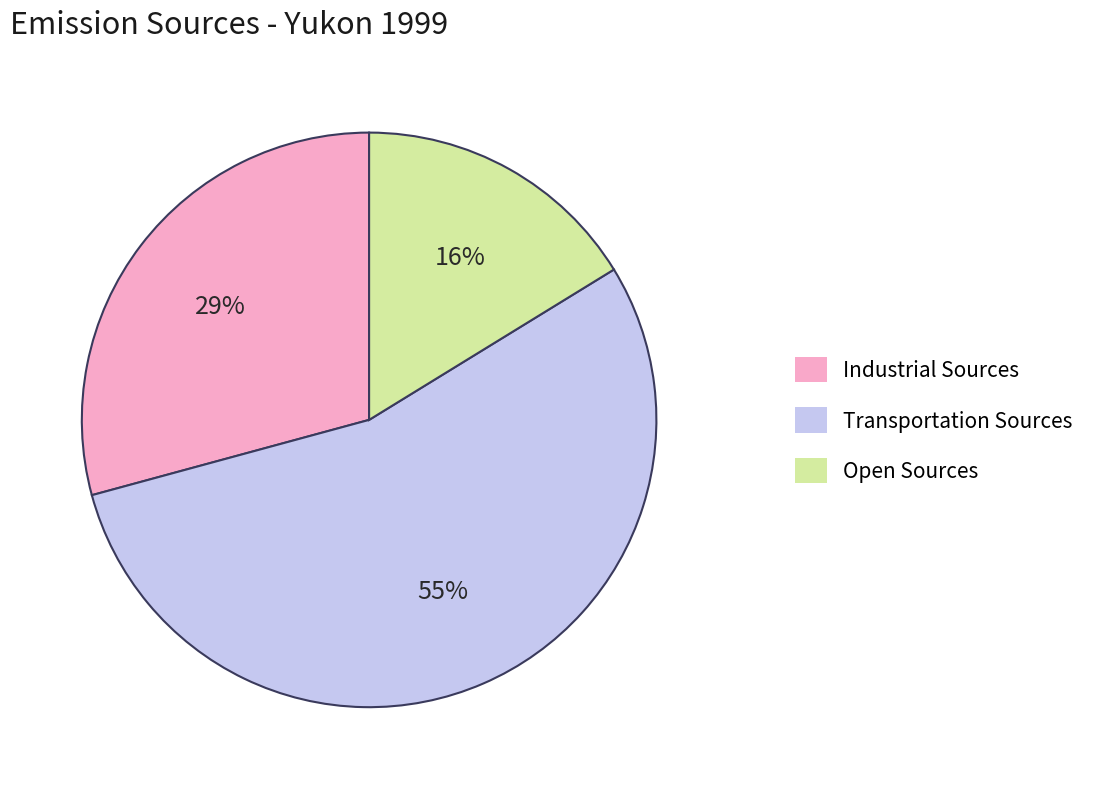

How many slices are in this pie chart?

3